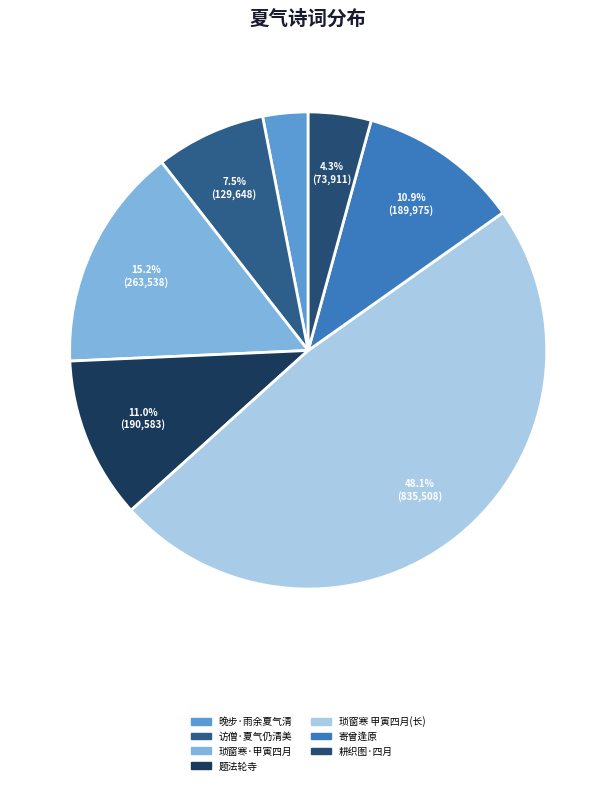

Does 访僧·夏气仍清美 account for over 50% of the chart?

No